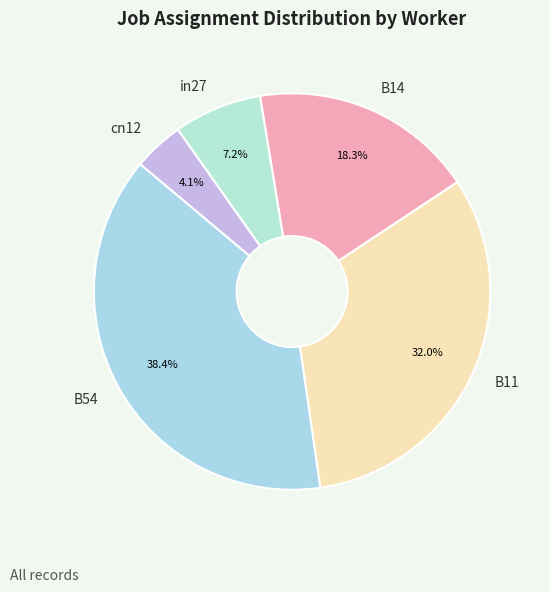

Is there a majority slice in this chart?

No